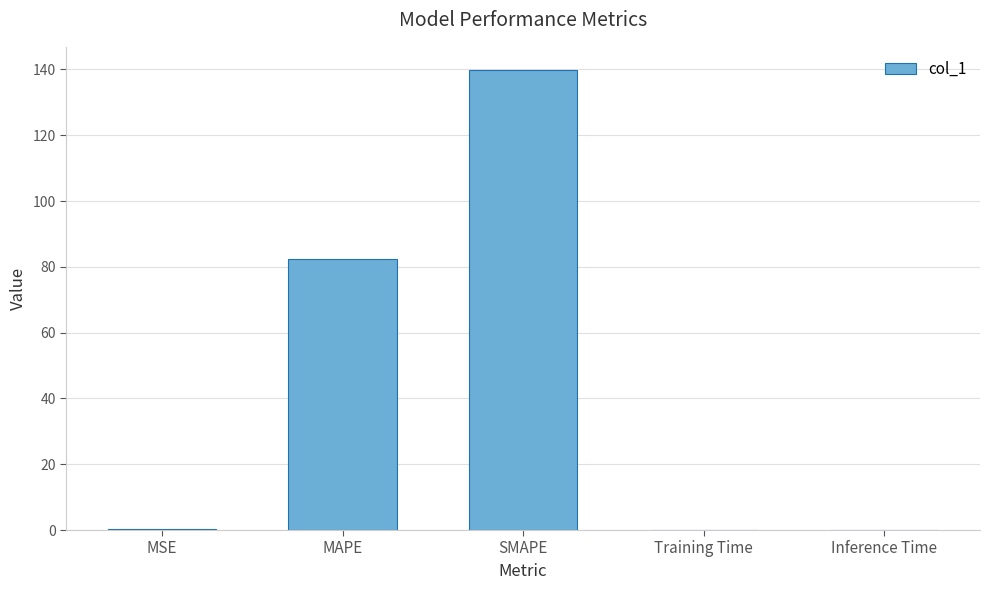

What is the sum of the values at Training Time and SMAPE?

140.0